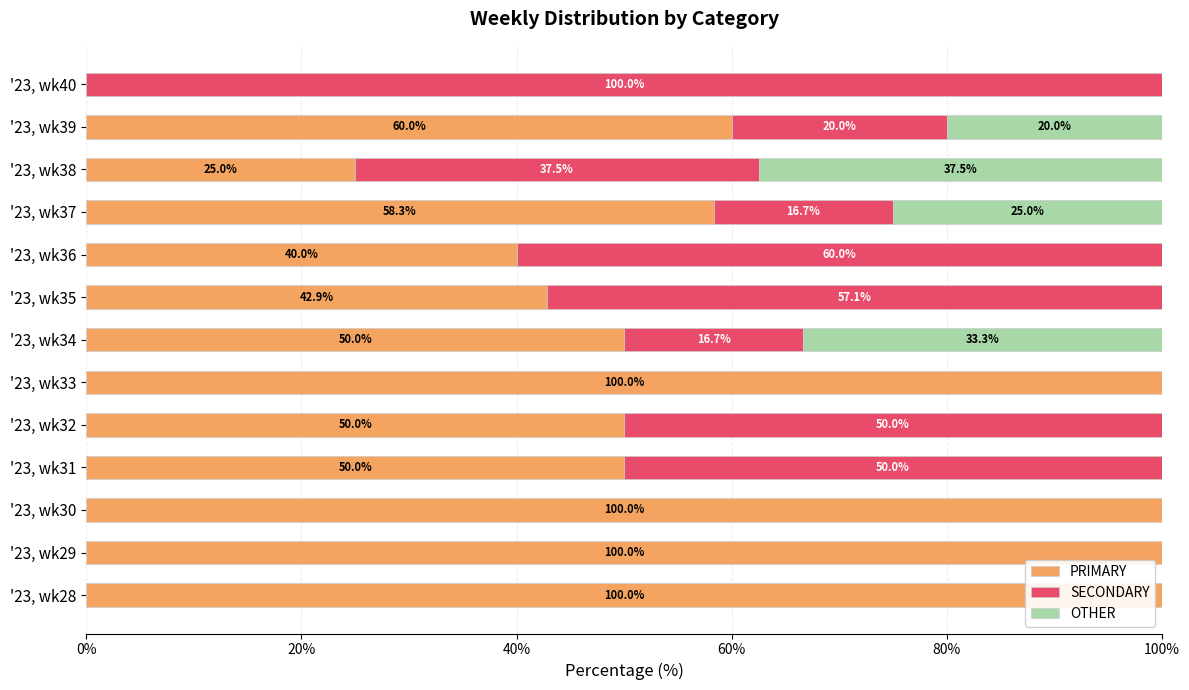

What is the sum of the PRIMARY values at '23, wk30 and '23, wk28?

200.0